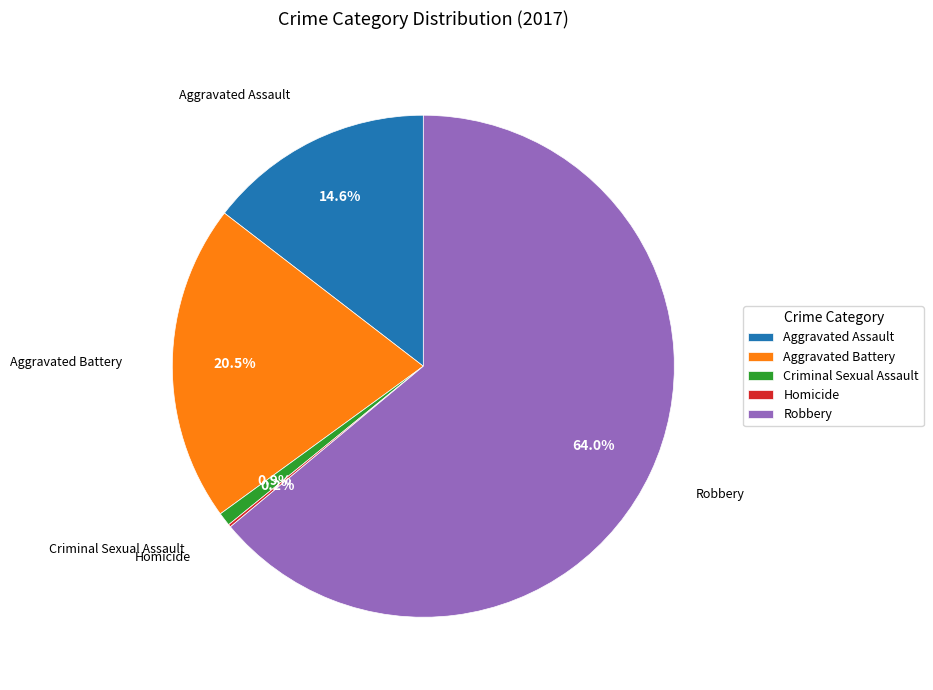

Which has a higher value, Aggravated Battery or Criminal Sexual Assault?

Aggravated Battery